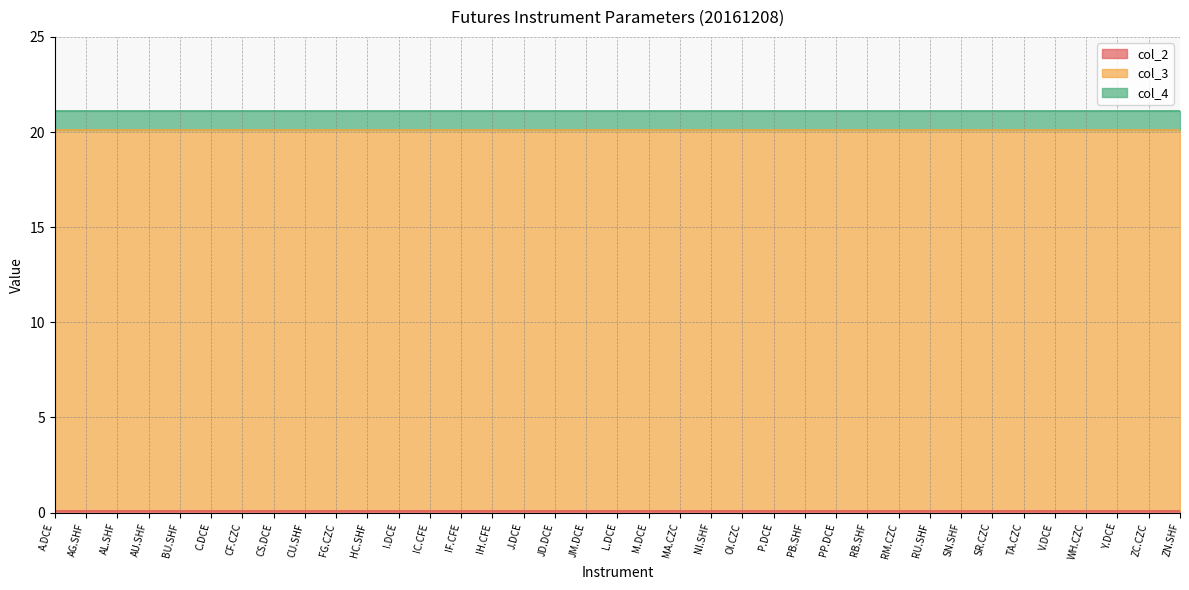

What is the label of the 7th point from the right?

SR.CZC